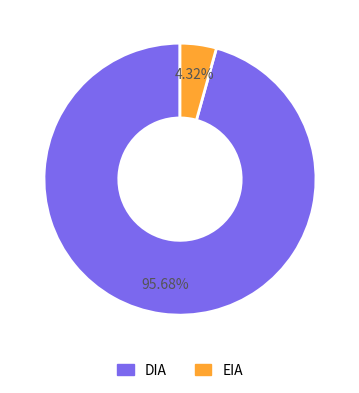

Which has a higher value, EIA or DIA?

DIA